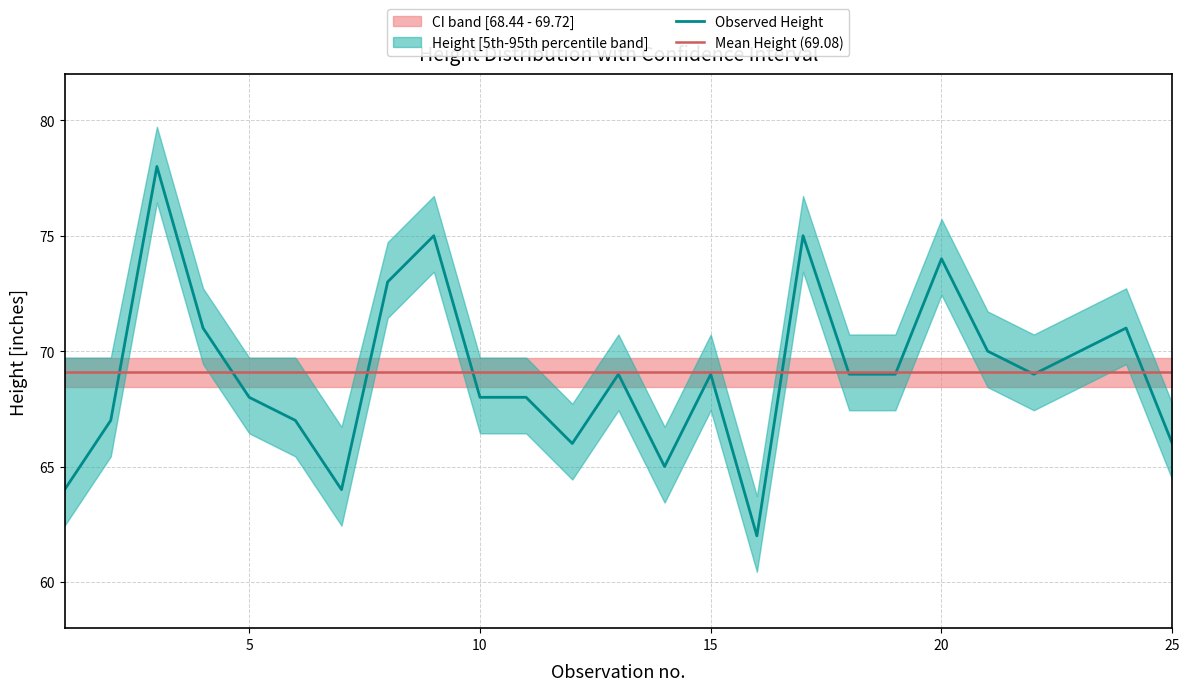

What is the maximum value shown in the chart?

78.0